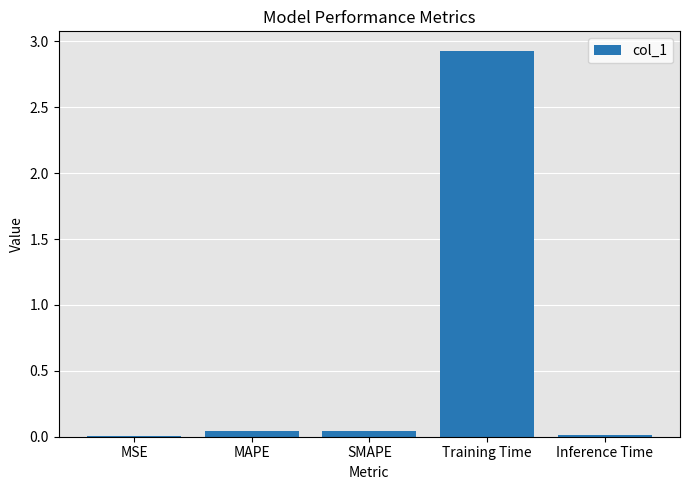

At which category does the chart reach its peak across all series?

Training Time